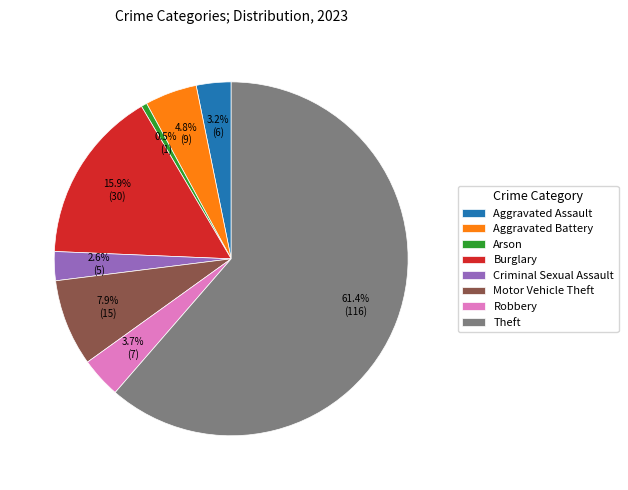

The Robbery slice represents 13% of the pie. True or false?

False